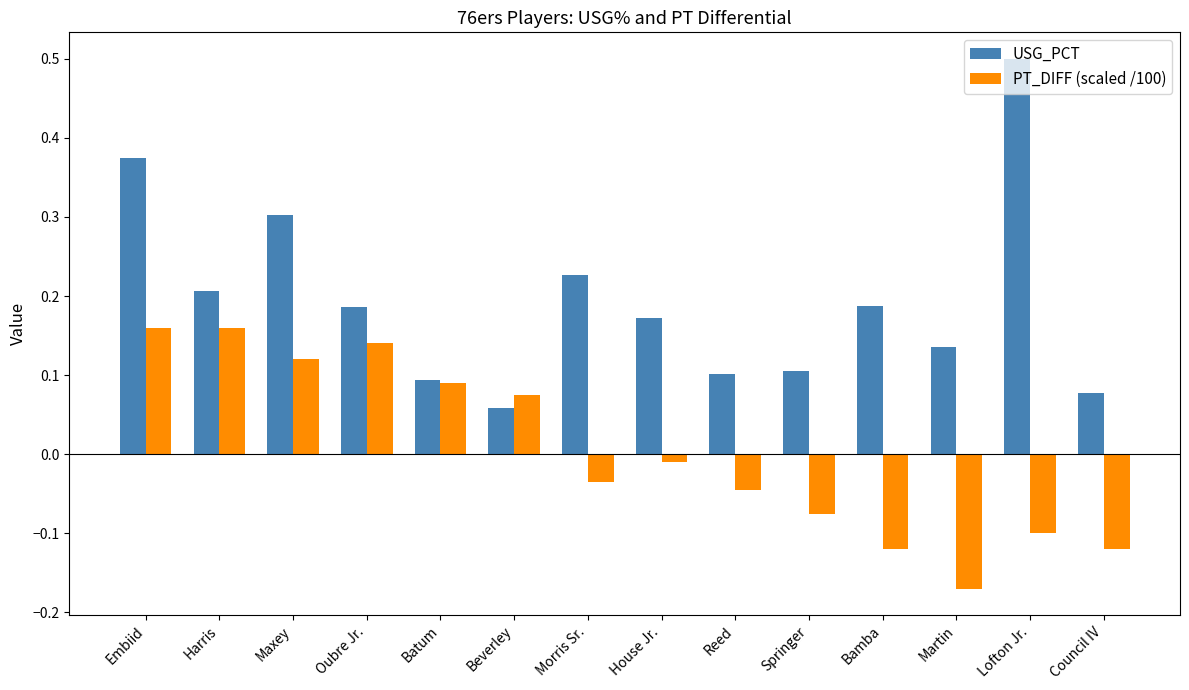

What is the difference between the second highest and second lowest values in the PT_DIFF (scaled /100) series?

0.3